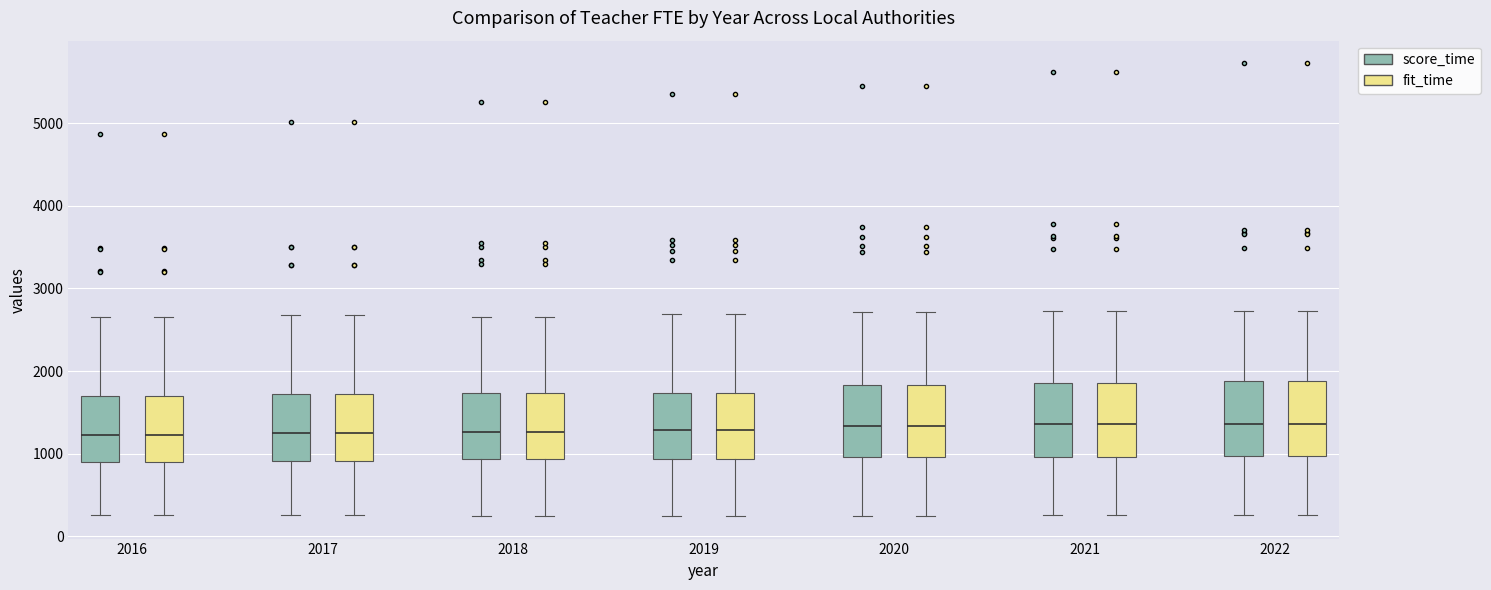

Reading left to right, transcribe this box plot: for each box, give where its median line is, the range the box spans, and where its two whiskers end, as read against the y-axis. The values are not printed on the chart, so give them approximately, as read against the axis.

2016 (score_time): median 1200, box 900 to 1700, whiskers 300 to 2700
2016 (fit_time): median 1200, box 900 to 1700, whiskers 300 to 2700
2017 (score_time): median 1300, box 900 to 1700, whiskers 300 to 2700
2017 (fit_time): median 1300, box 900 to 1700, whiskers 300 to 2700
2018 (score_time): median 1300, box 900 to 1700, whiskers 300 to 2600
2018 (fit_time): median 1300, box 900 to 1700, whiskers 300 to 2600
2019 (score_time): median 1300, box 900 to 1700, whiskers 300 to 2700
2019 (fit_time): median 1300, box 900 to 1700, whiskers 300 to 2700
2020 (score_time): median 1300, box 1000 to 1800, whiskers 200 to 2700
2020 (fit_time): median 1300, box 1000 to 1800, whiskers 200 to 2700
2021 (score_time): median 1400, box 1000 to 1900, whiskers 300 to 2700
2021 (fit_time): median 1400, box 1000 to 1900, whiskers 300 to 2700
2022 (score_time): median 1400, box 1000 to 1900, whiskers 300 to 2700
2022 (fit_time): median 1400, box 1000 to 1900, whiskers 300 to 2700